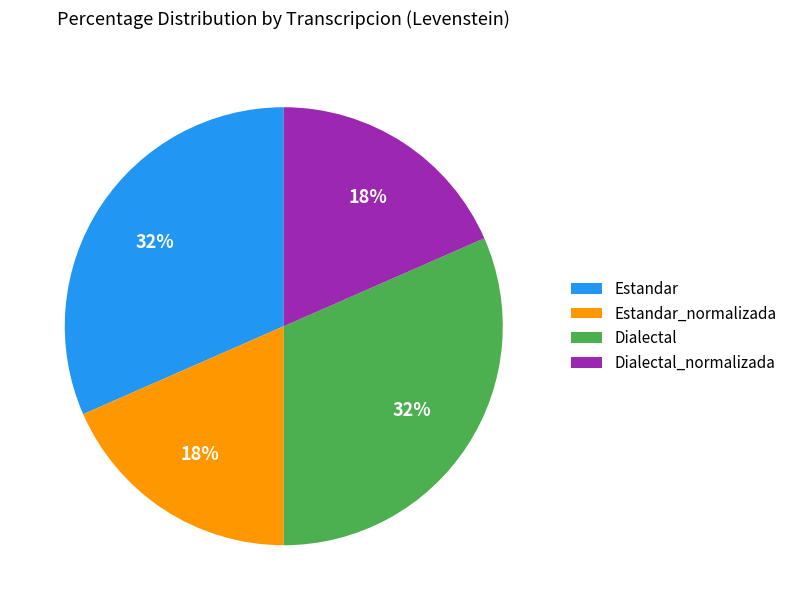

To the nearest percent, what percentage of the pie is Dialectal_normalizada?

18%